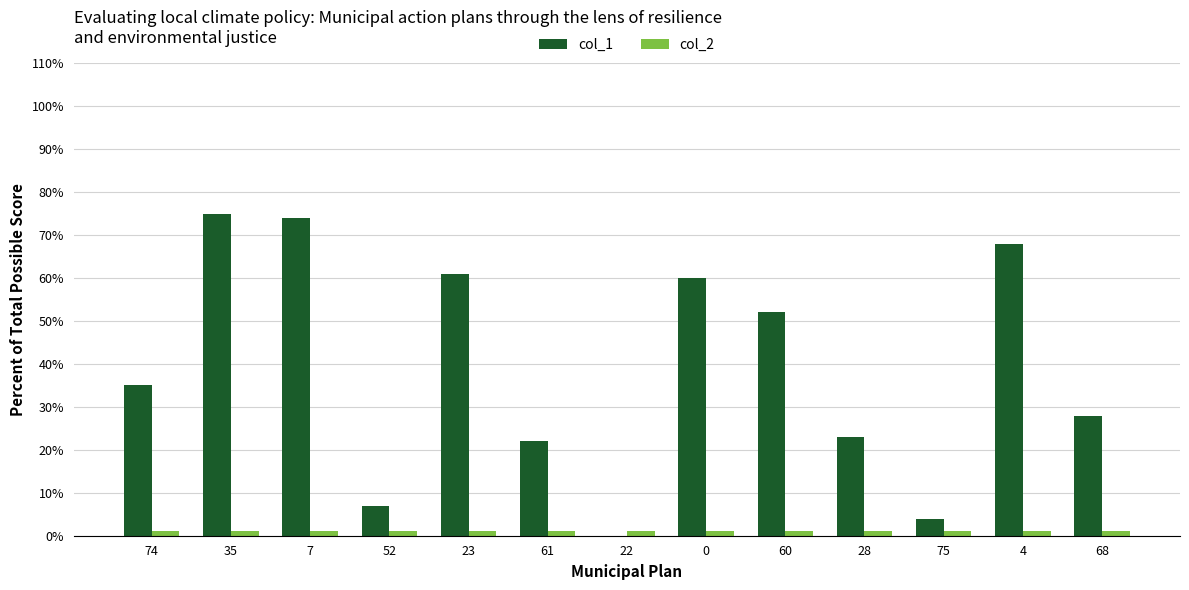

Which series has the largest total across all categories?

col_1